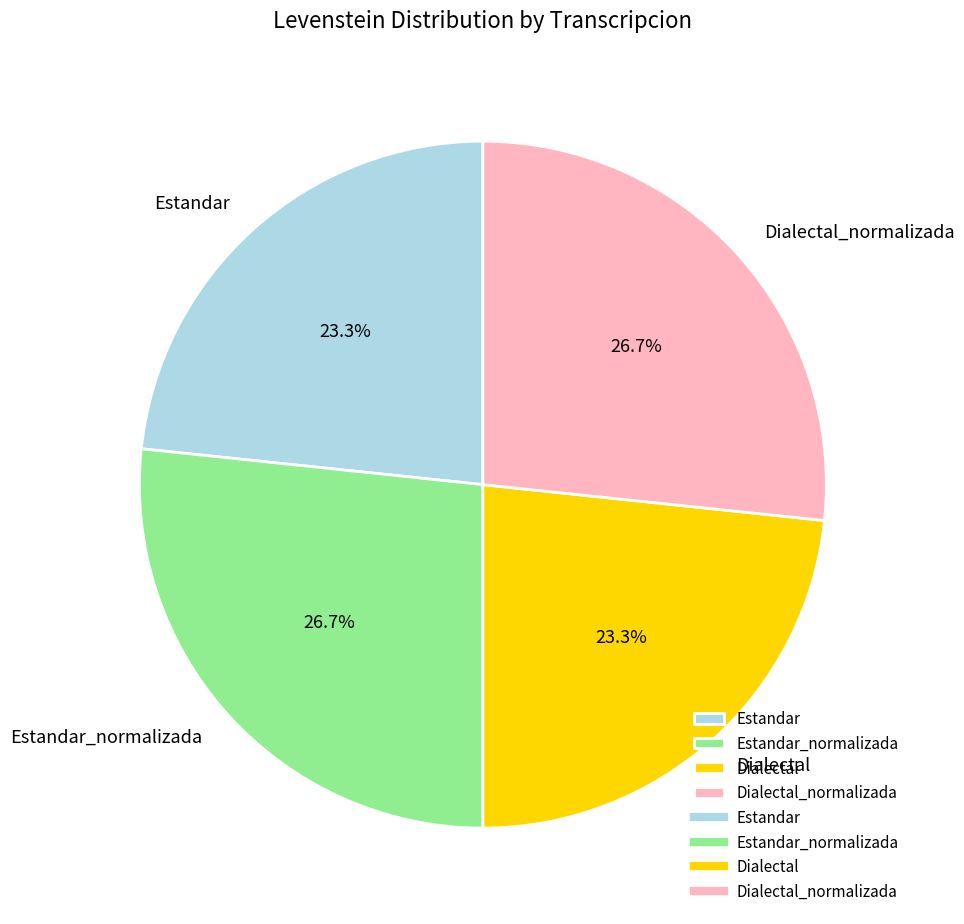

What percentage is NOT represented by Estandar?

76.7%